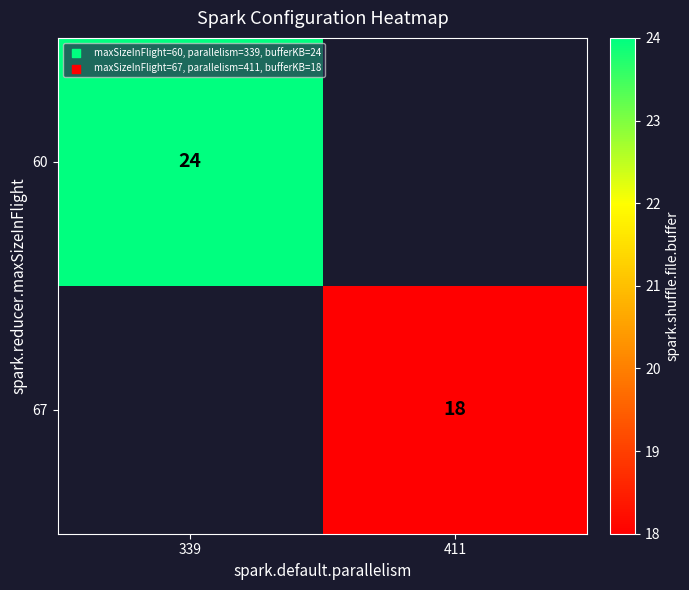

Is the value of 60 at 339 greater than the value of 67 at 411?

Yes